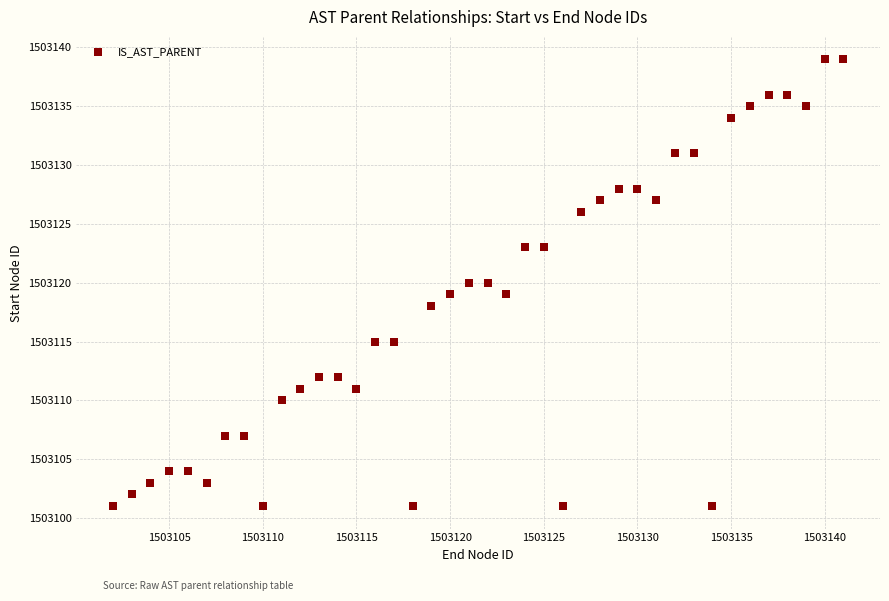

What is the range of Y values (max minus min)?

38